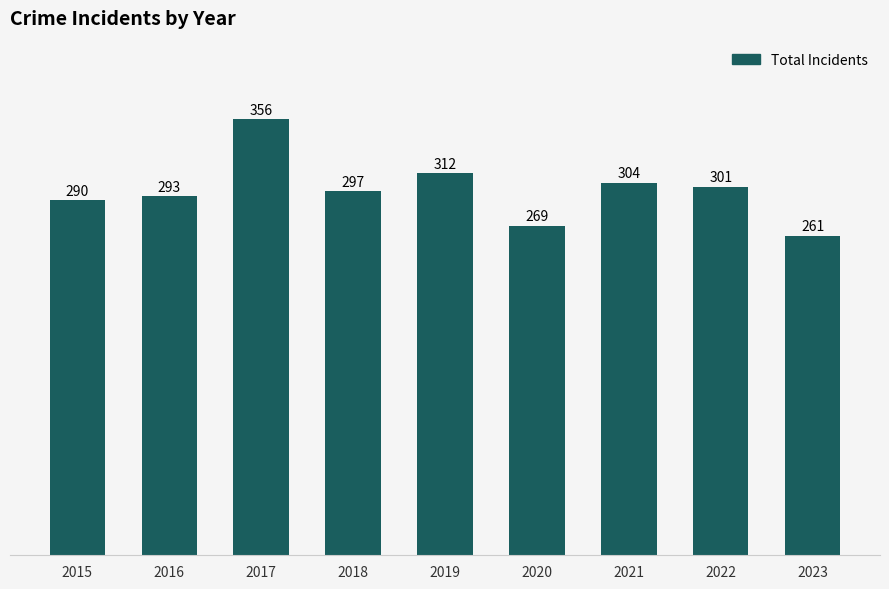

Read the value at 2023.

261